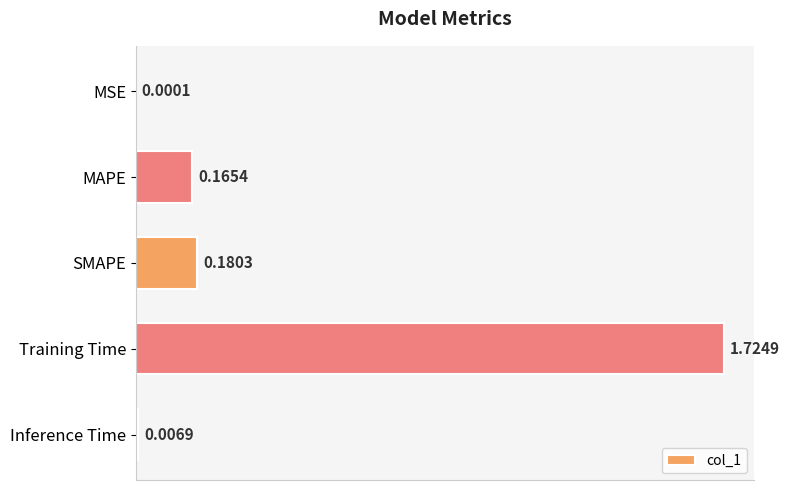

What is the sum of all values?

2.1